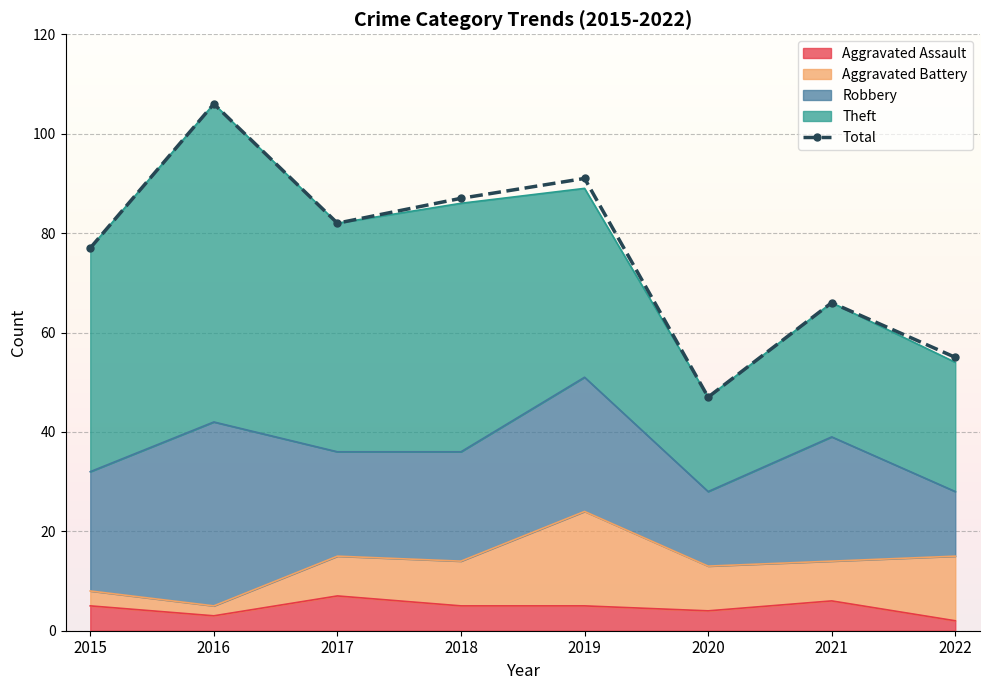

How many data points are above 82?

3